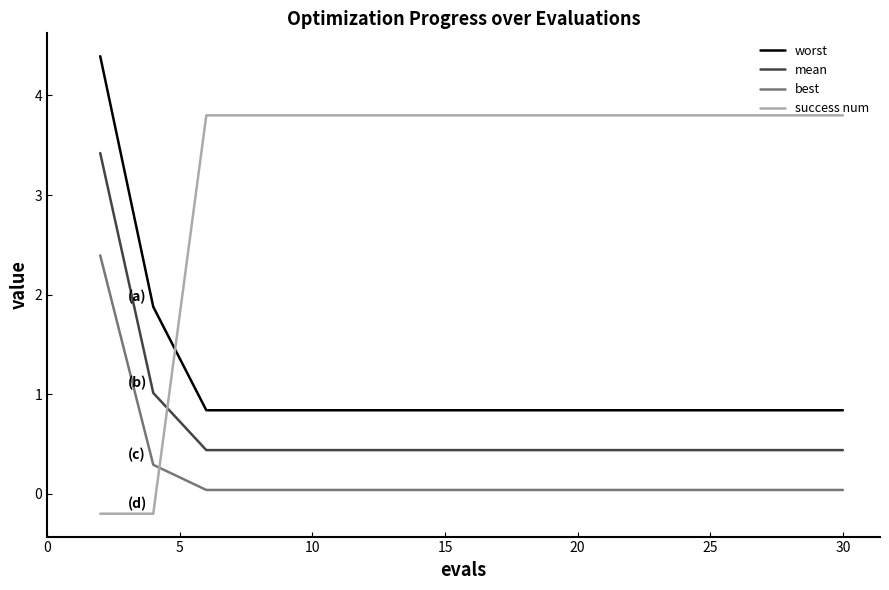

Rank the series by their maximum value, from highest to lowest.

worst, success num, mean, best